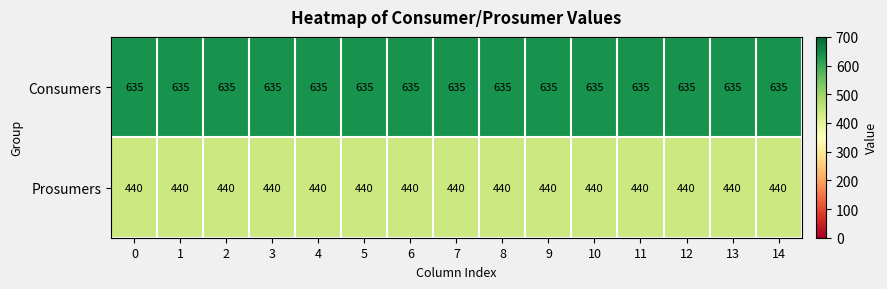

Is it true that Consumers equals 635 at 14?

True